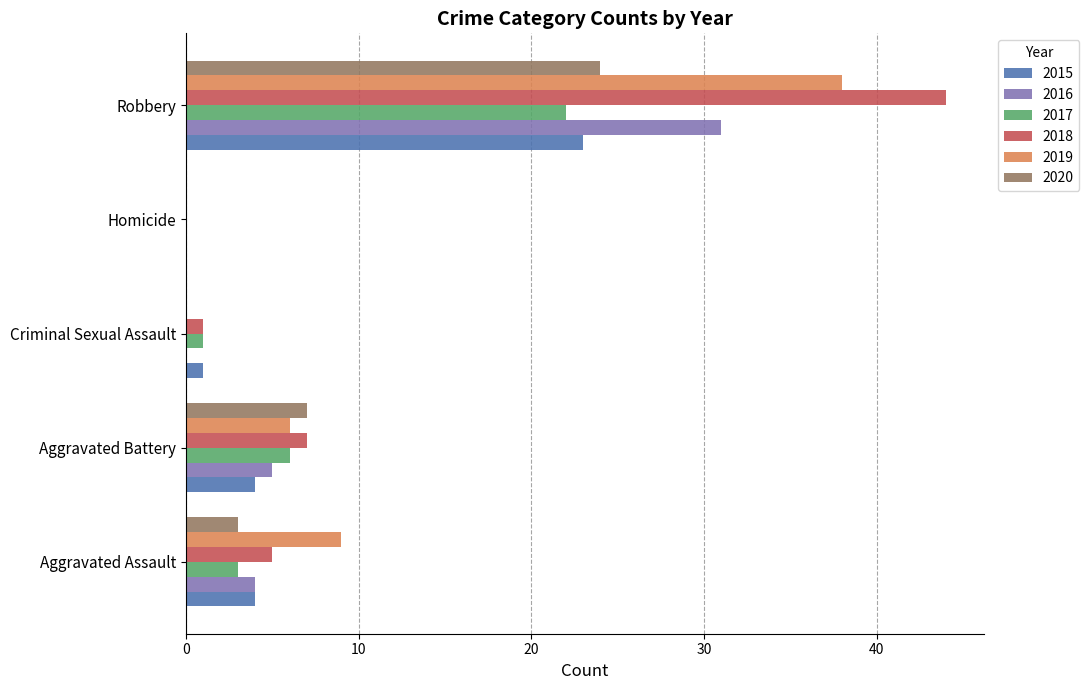

Between Homicide and Robbery, which series saw the biggest shift?

2018